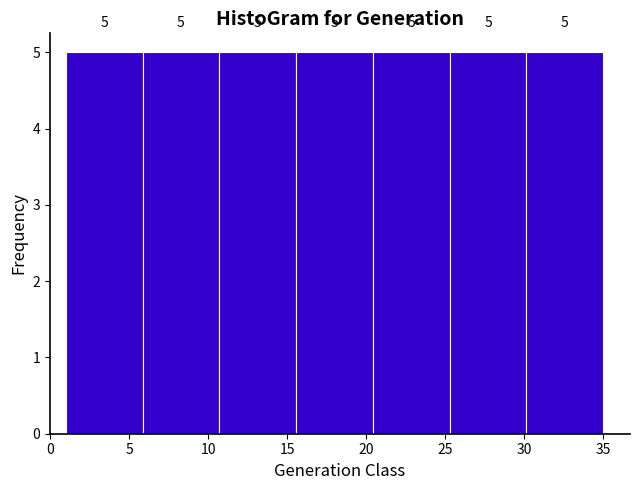

Reading left to right, list every bar in this chart as the range it spans on the x-axis followed by its height. The bar edges are not printed on the chart, so give them approximately, as read against the axis.

1.0 to 6.0: 5
6.0 to 10.5: 5
10.5 to 15.5: 5
15.5 to 20.5: 5
20.5 to 25.5: 5
25.5 to 30.0: 5
30.0 to 35.0: 5